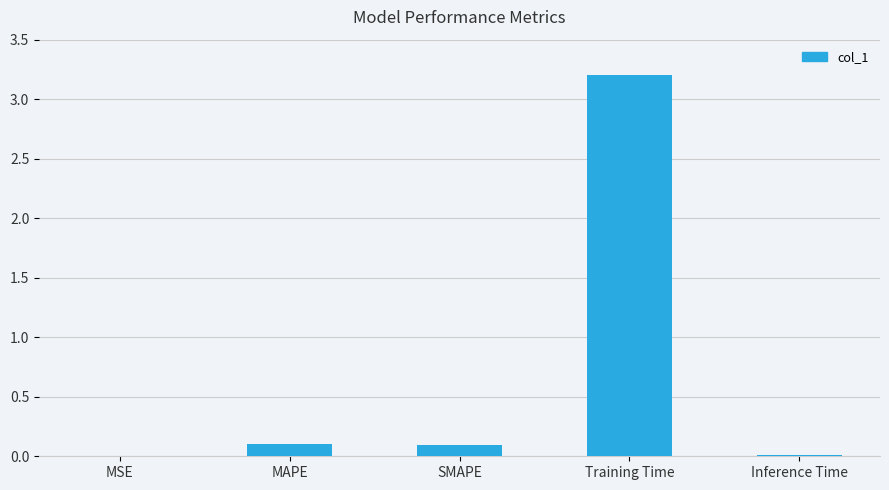

At which category does the chart reach its peak across all series?

Training Time